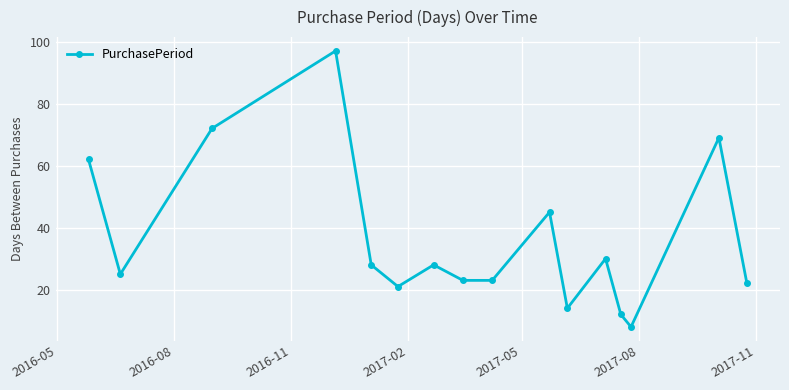

Is this an area chart (filled region under the line)?

No